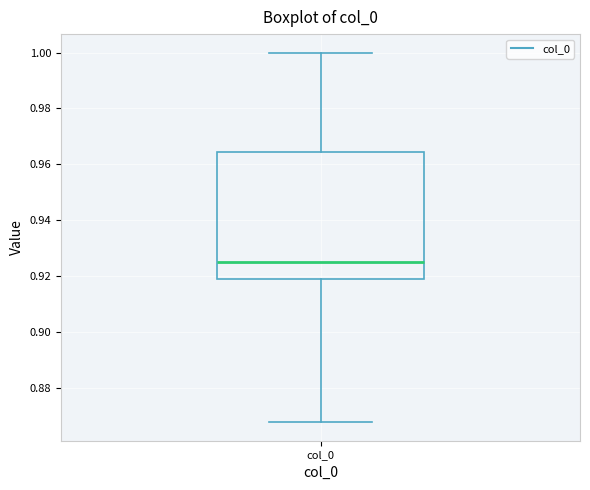

Read this box plot against the y-axis: the position of the median line, the range covered by the box, and the ends of both whiskers. The values are not printed on the chart, so give them approximately, as read against the axis.

median 0.926, box 0.918 to 0.964, whiskers 0.868 to 1.000